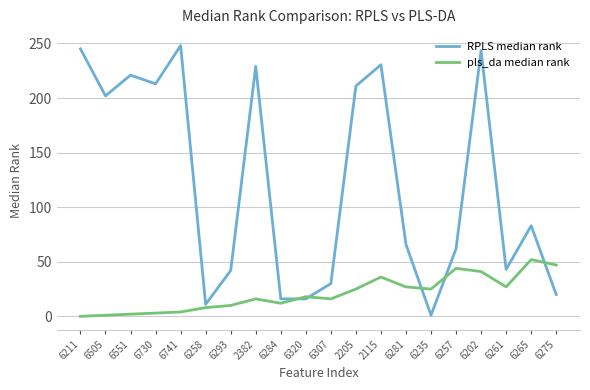

What is the difference between the pls_da median rank values at 6505 and 6320?

17.0